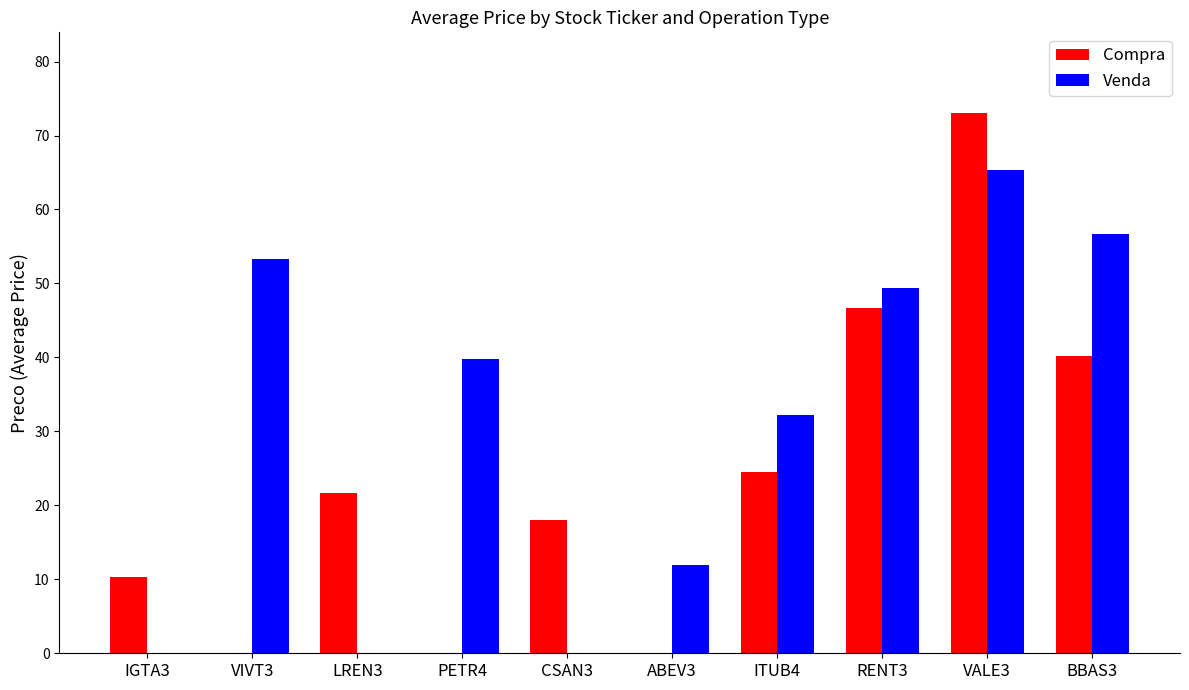

The value of Venda at BBAS3 is 56.7. True or false?

True